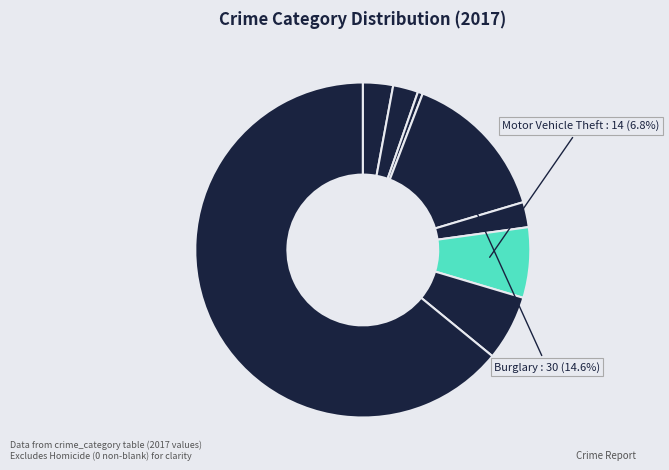

What is the smallest slice in the pie chart?

Arson